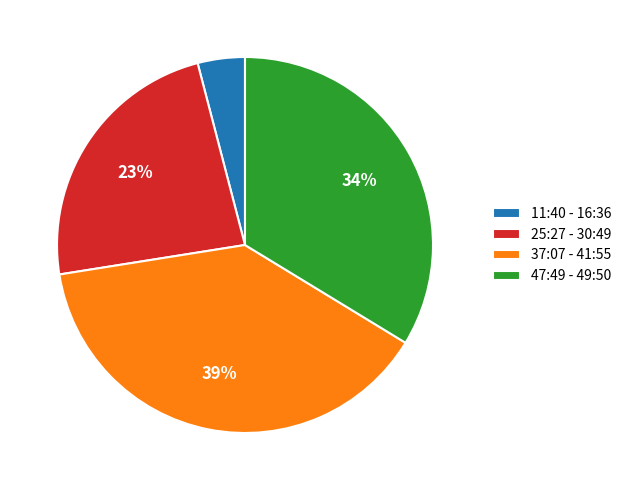

Is the sum of 47:49 - 49:50 and 37:07 - 41:55 greater than half?

Yes